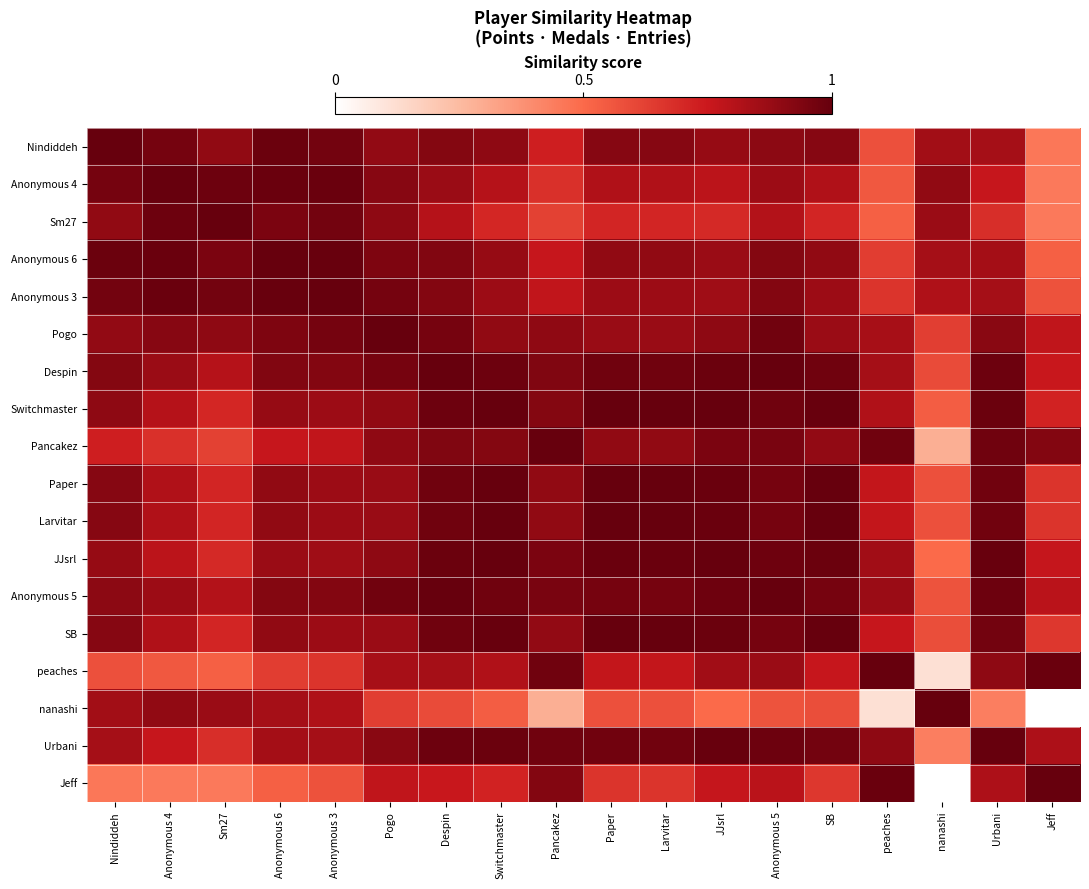

At how many categories does at least one series exceed 0?

18